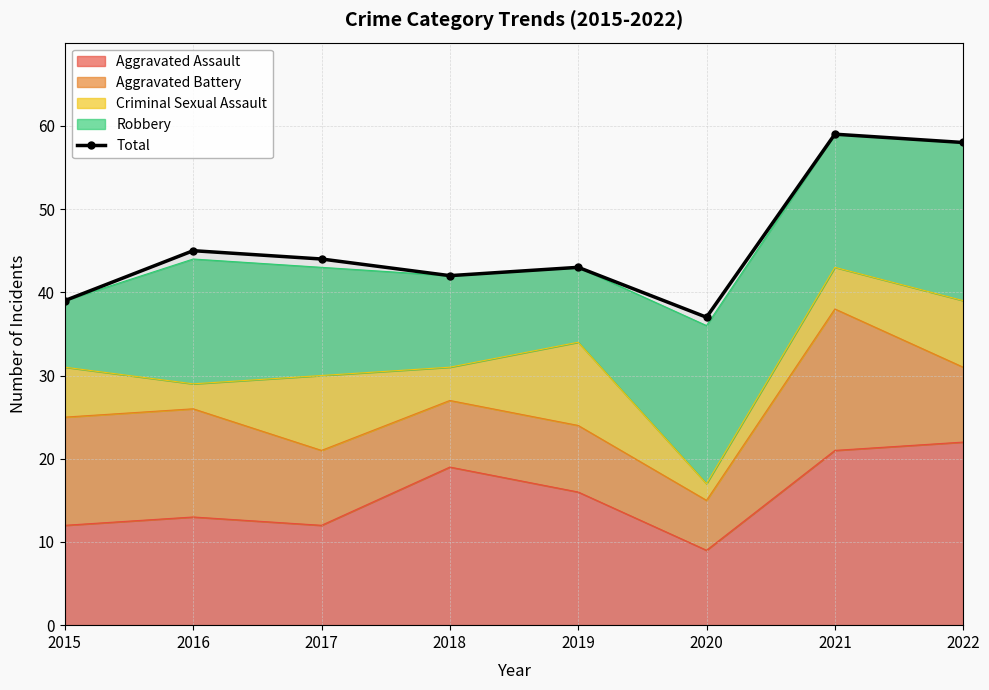

What is the sum of the values at 2018 and 2016?

87